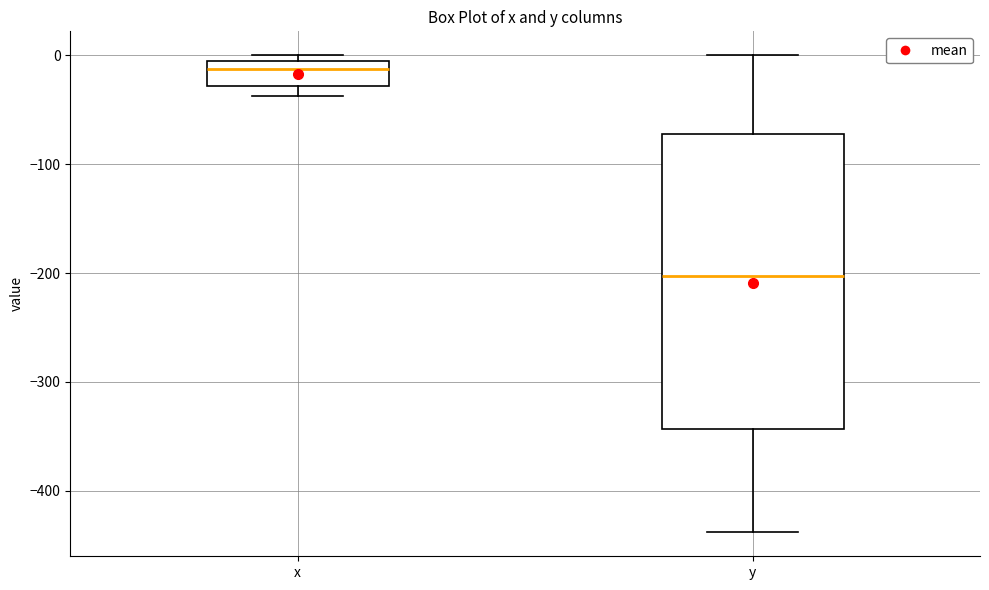

Comparing the boxes themselves (not the whiskers), which one is the tallest?

y